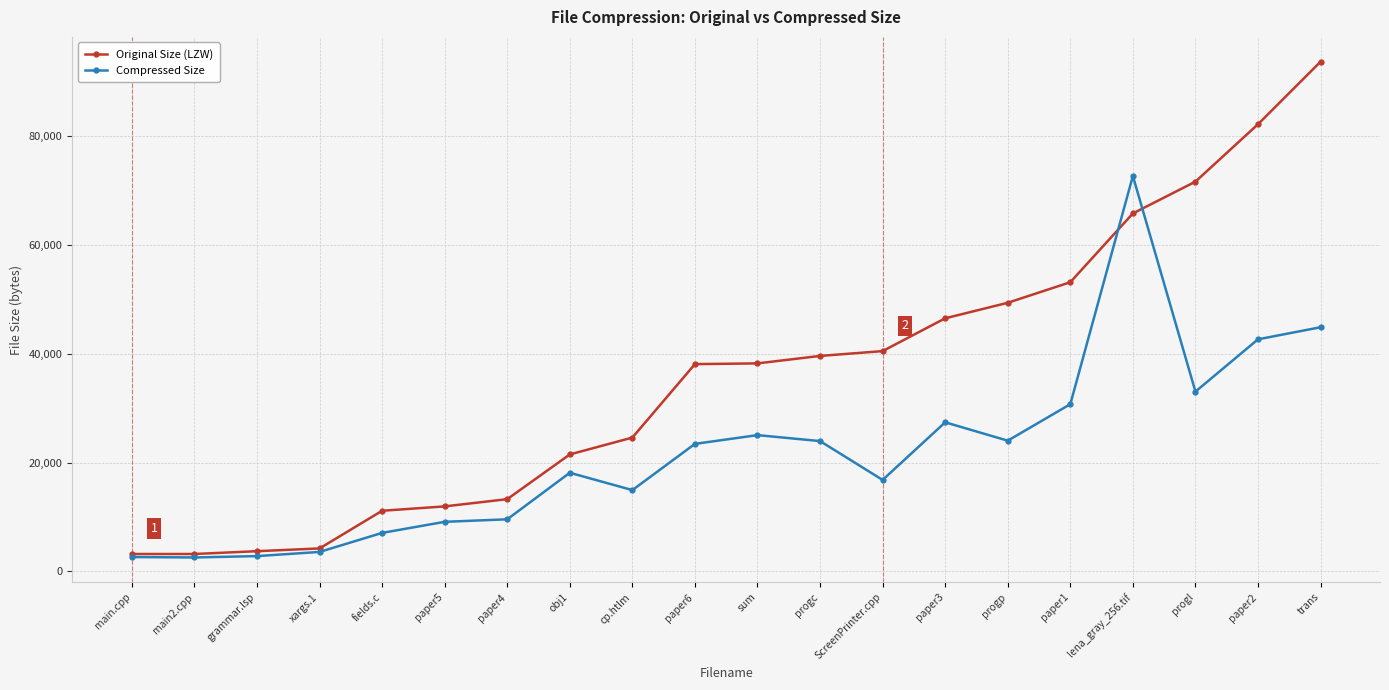

What is the label of the 5th point from the left?

fields.c